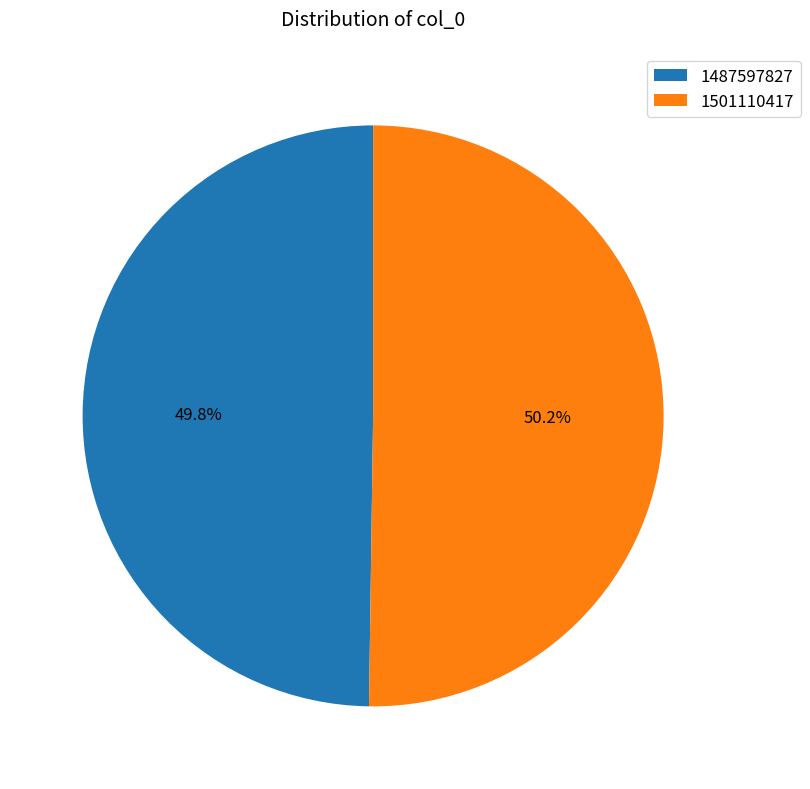

Is there any slice that represents more than half of the pie?

Yes